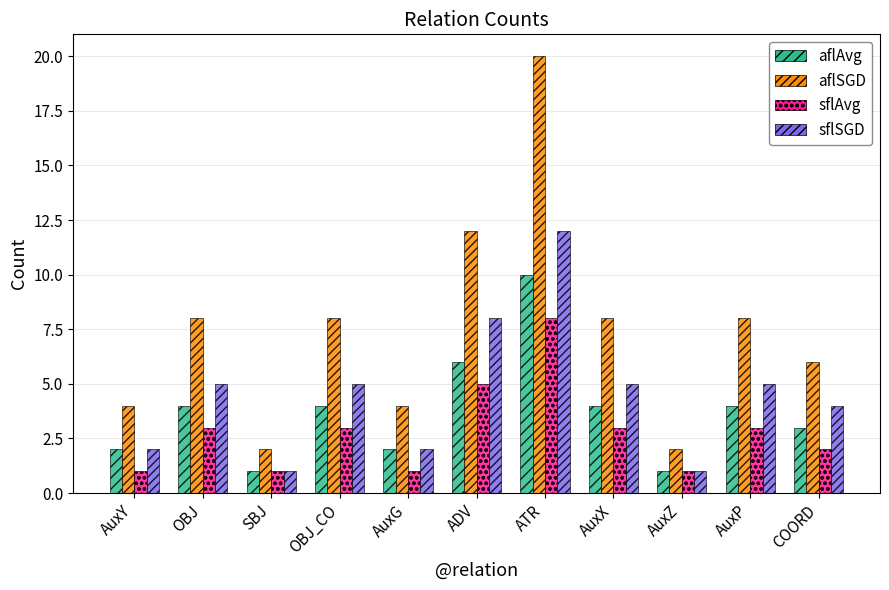

What is the highest value of the sflSGD series?

12